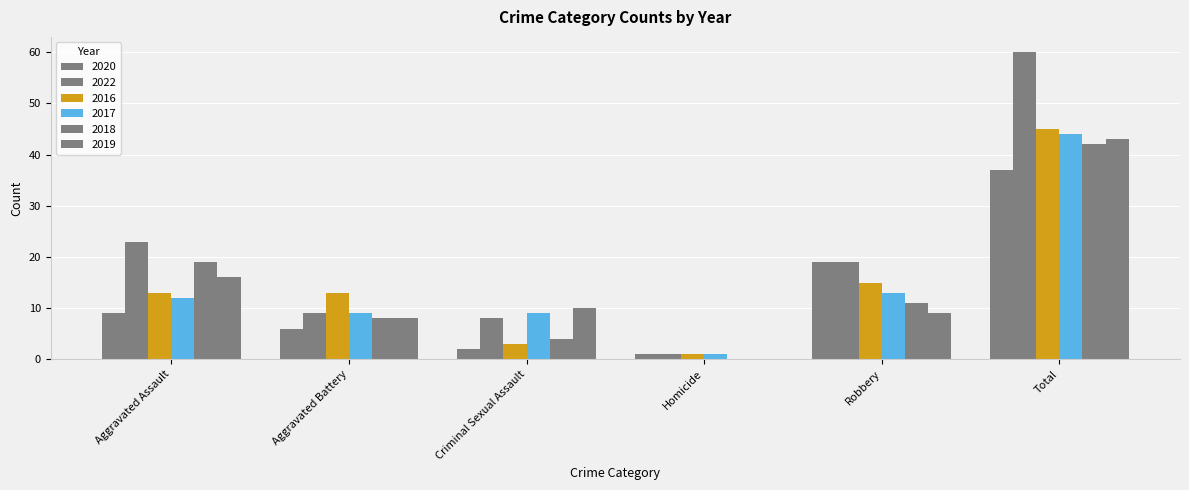

What is the label of the 4th bar from the right?

Criminal Sexual Assault